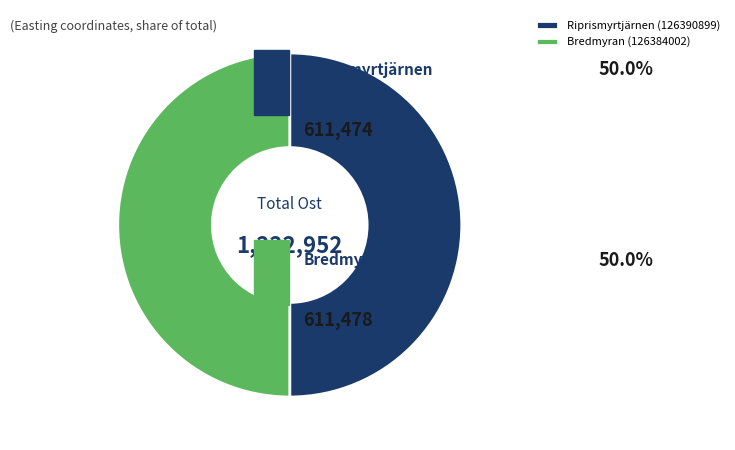

The Bredmyran (126384002) slice represents 42% of the pie. True or false?

False